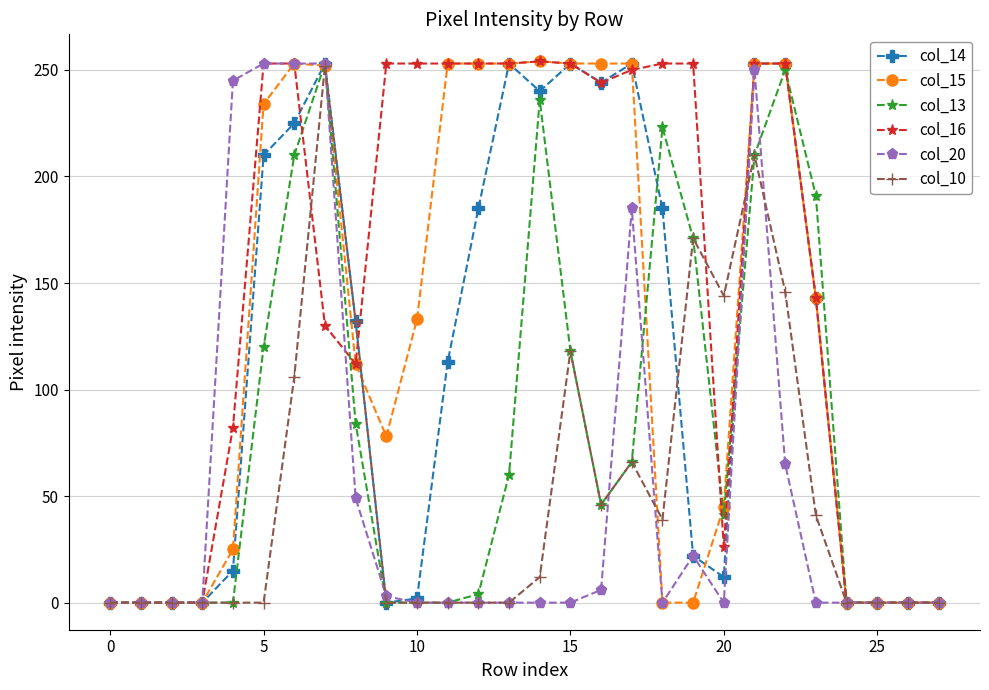

What is the greatest value displayed?

254